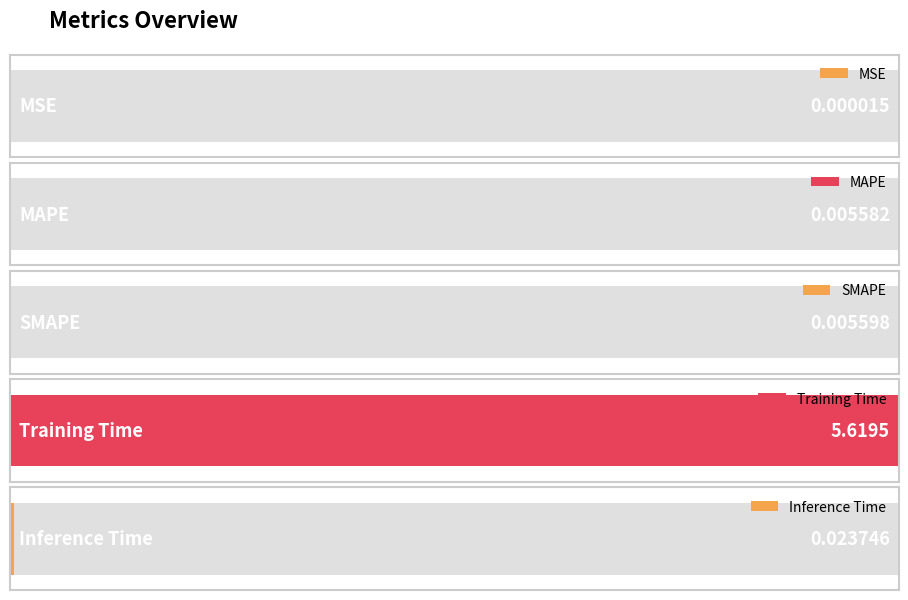

Reading right to left, extract all data points from this chart.

Inference Time=0.0	Training Time=5.6	SMAPE=0.0	MAPE=0.0	MSE=0.0